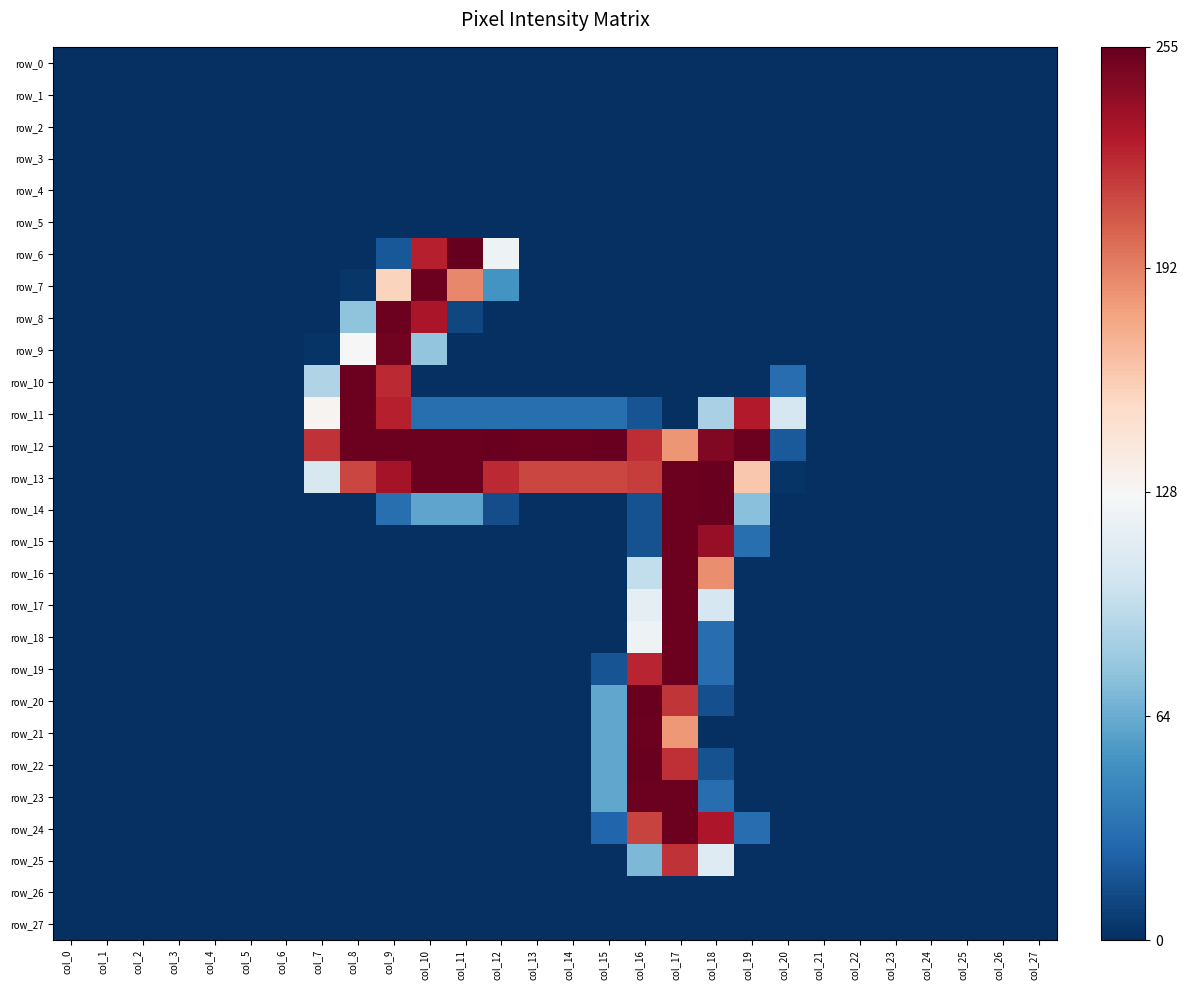

Which has a higher value, col_4 or col_1?

col_4